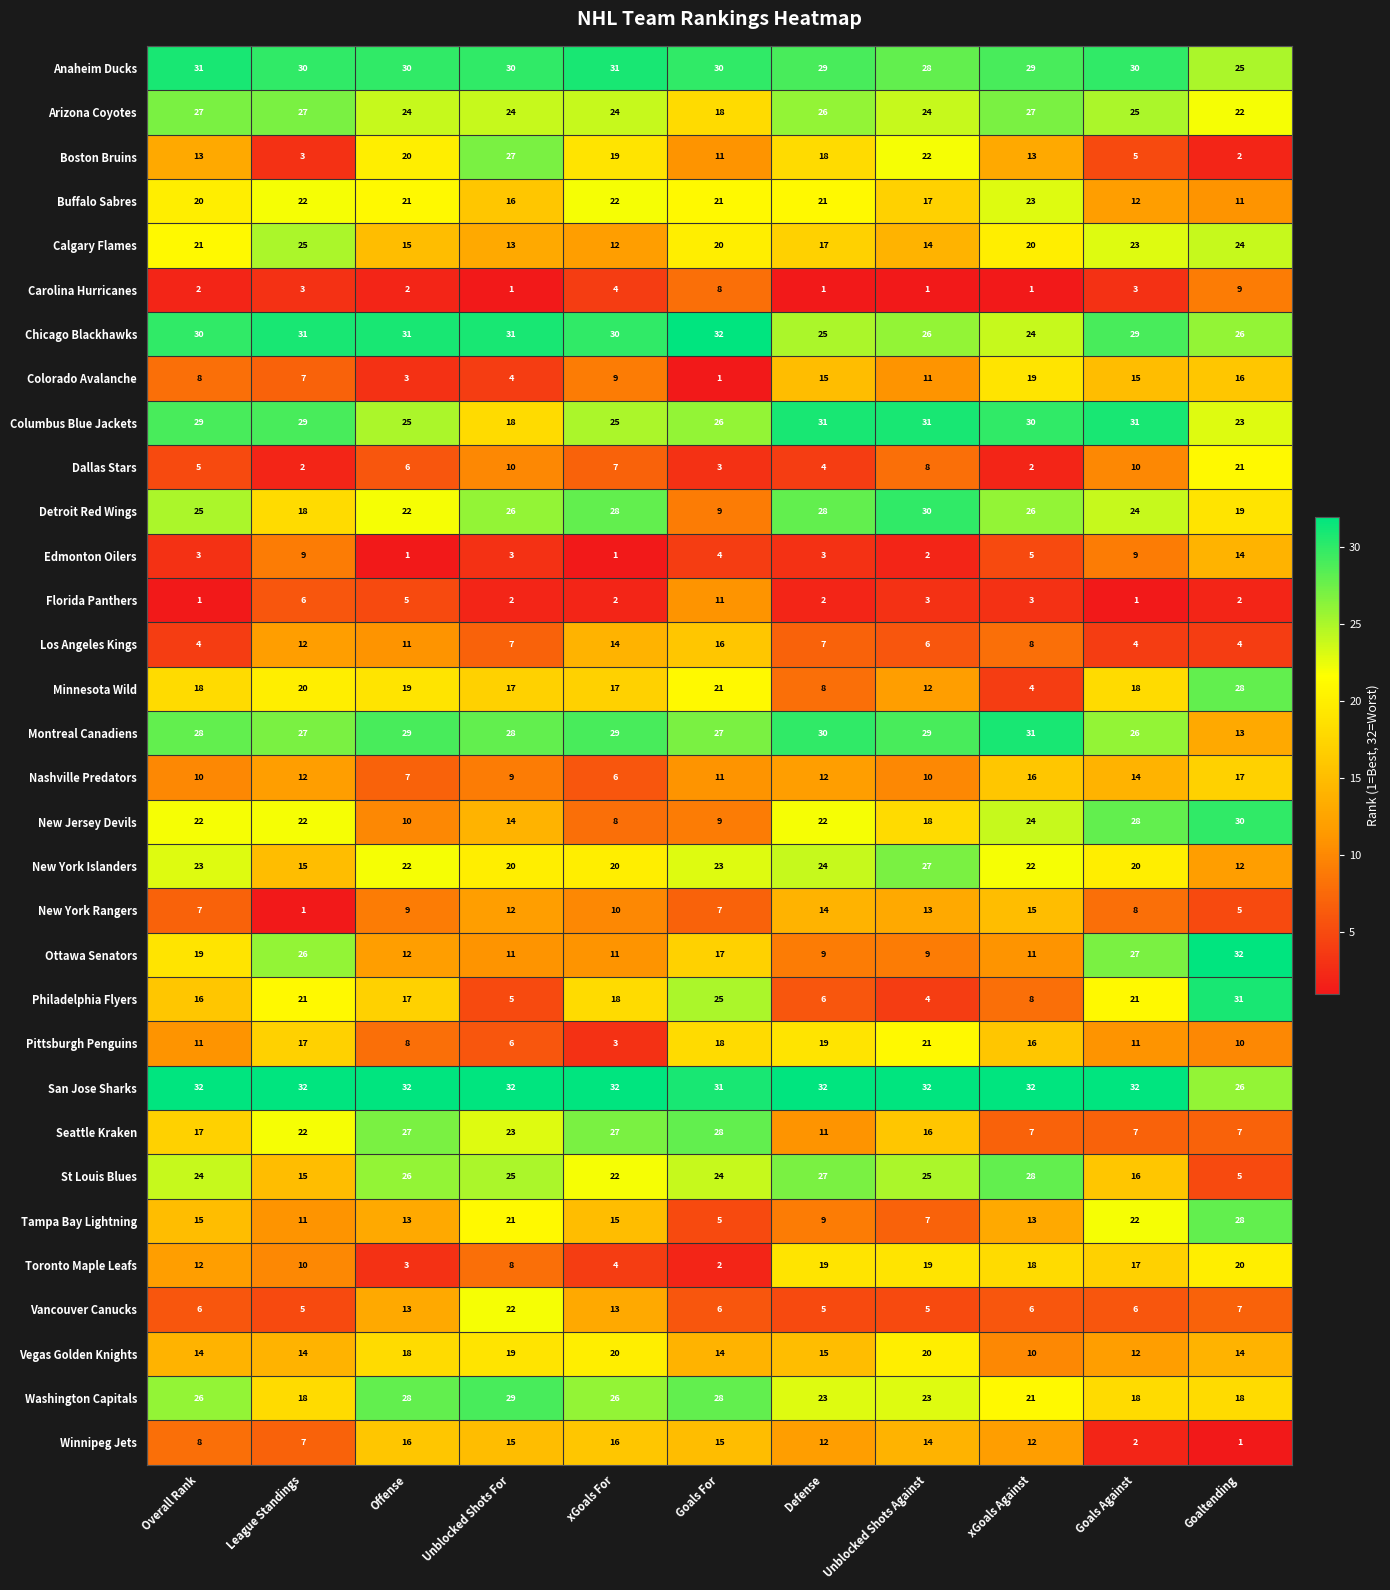

Where does the New York Islanders series first go above 22?

Overall Rank